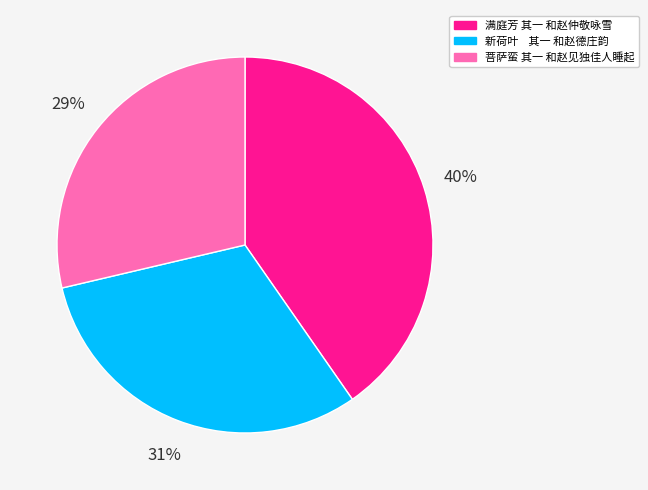

How many segments does this pie chart have?

3